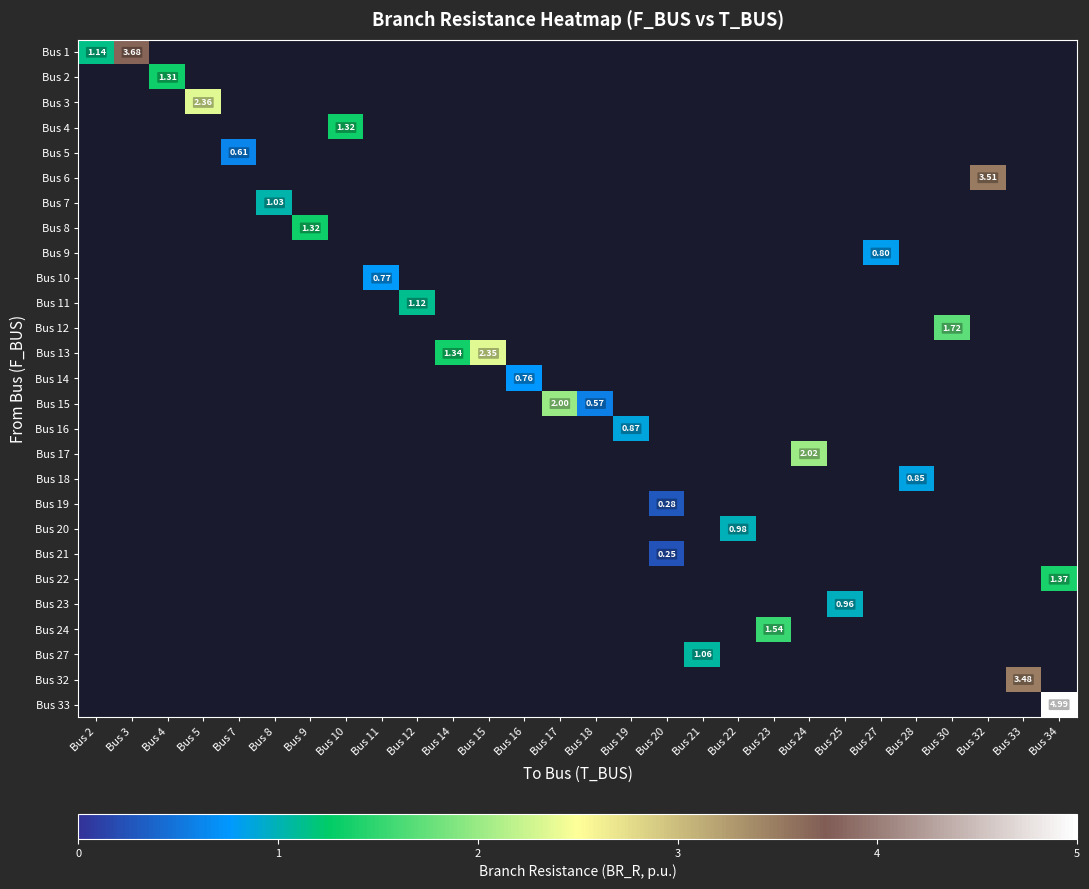

Which category has the highest value across all series?

Bus 34